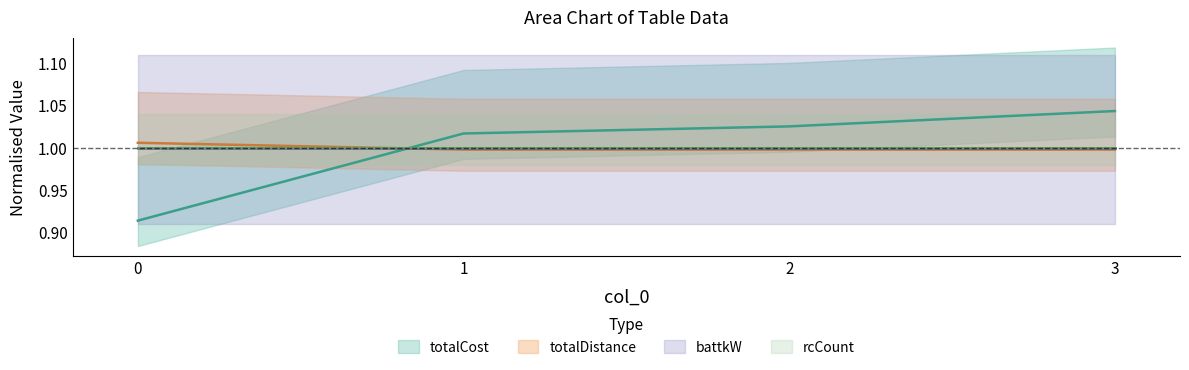

List the labels in order of totalDistance value, smallest first.

1, 2, 3, 0